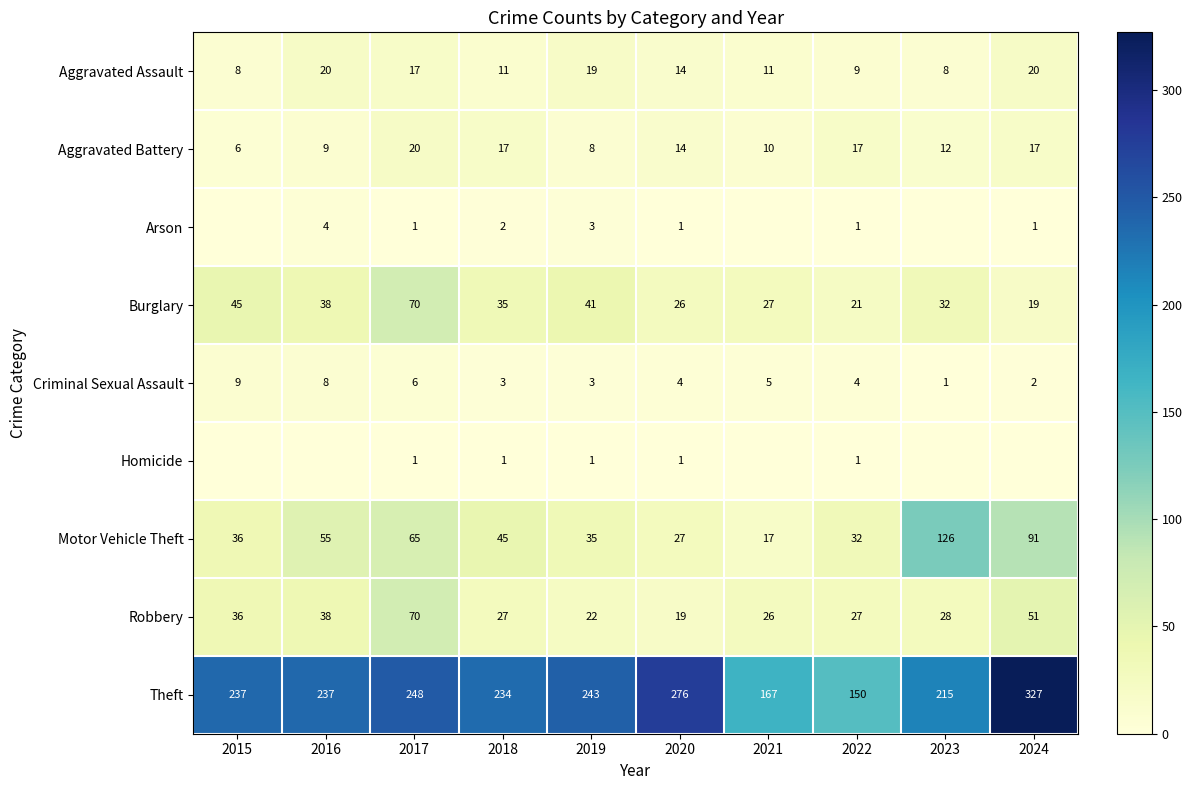

Where does the Aggravated Battery series first go above 14?

2017